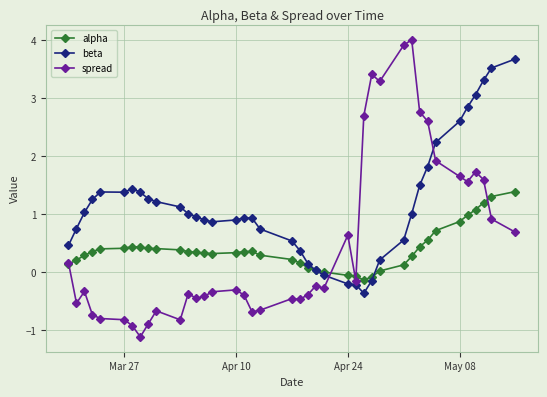

What is the sum of all spread values?

20.1